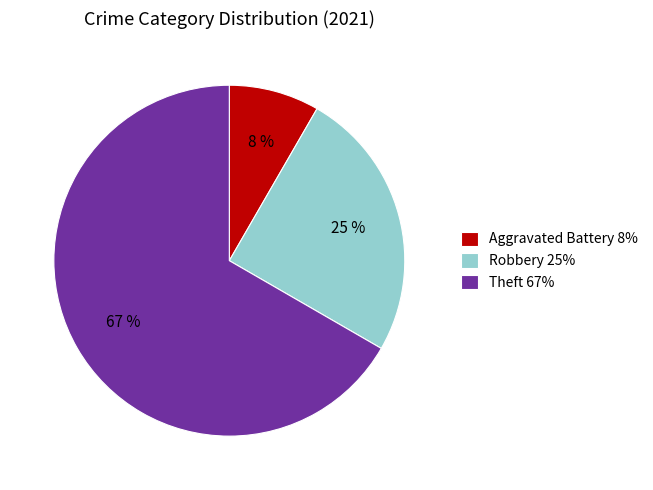

Is it true that Aggravated Battery 8% is 8% of the pie?

True